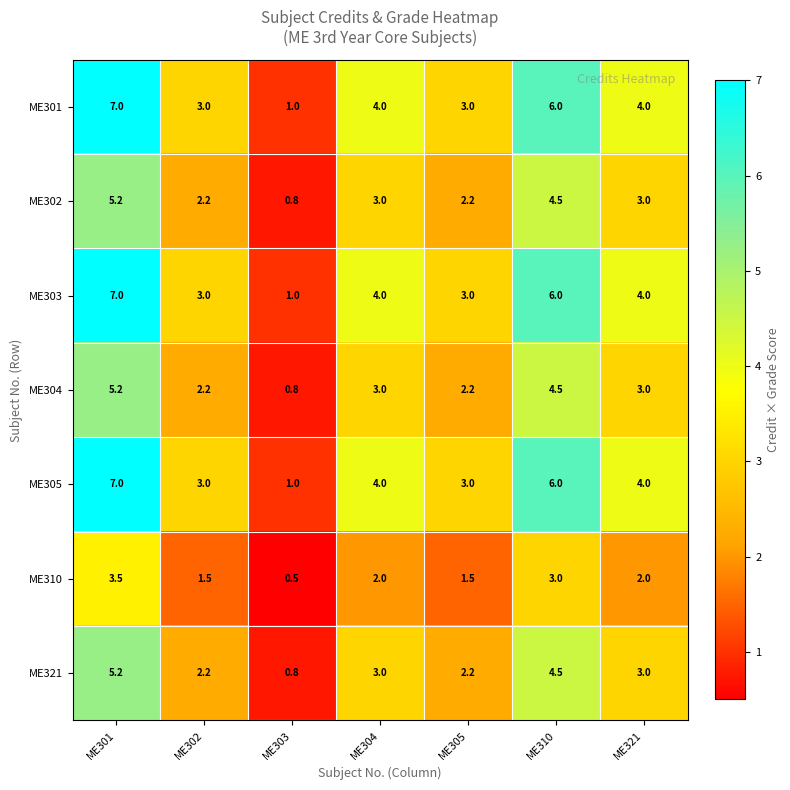

True or false: ME301 has a value of 4.0 at ME304.

True